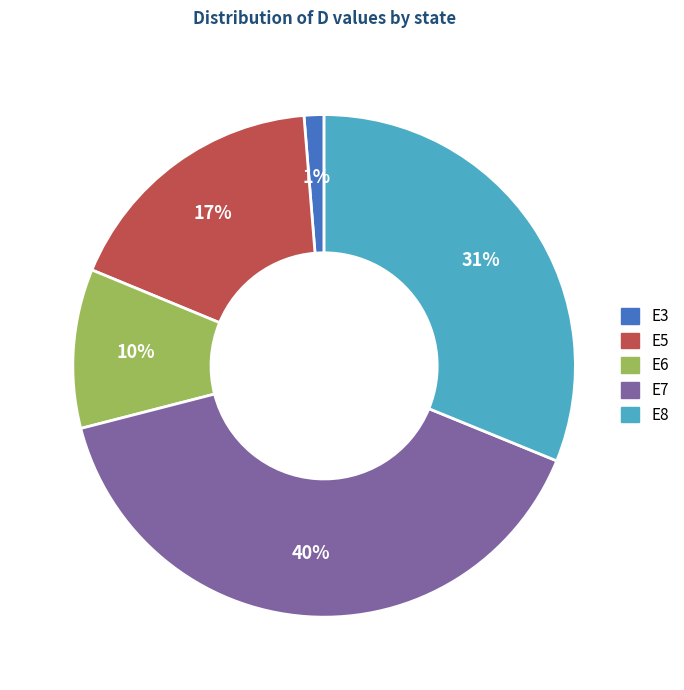

Combined, do E8 and E3 account for over 50%?

No